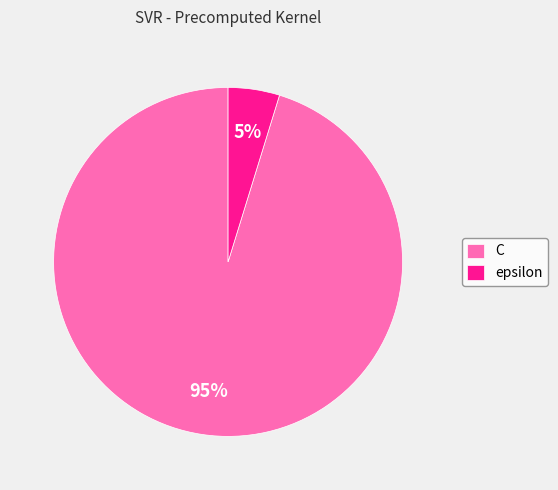

Between C and epsilon, which is larger?

C